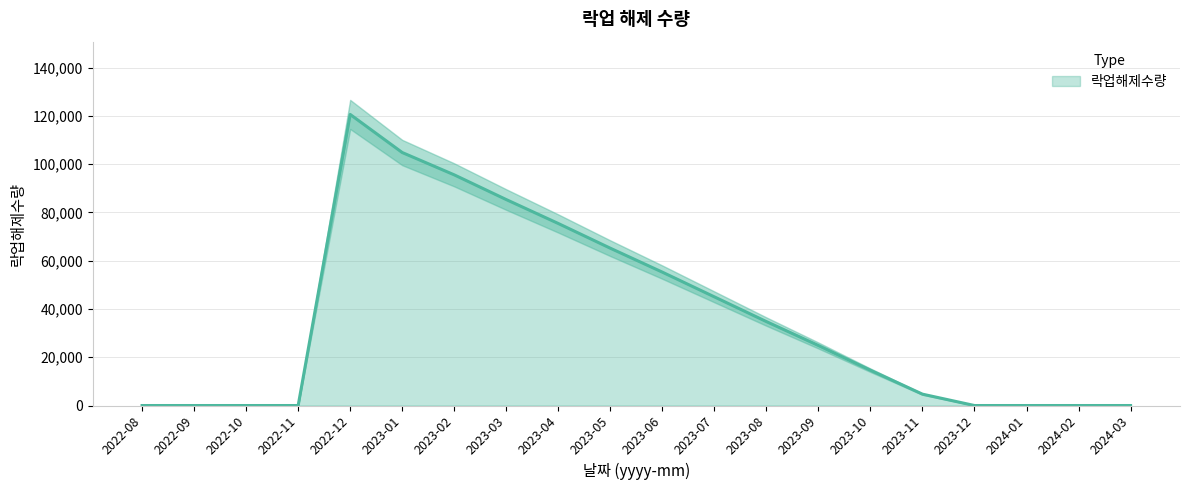

What is the difference between the values at 2023-03 and 2022-09?

85329